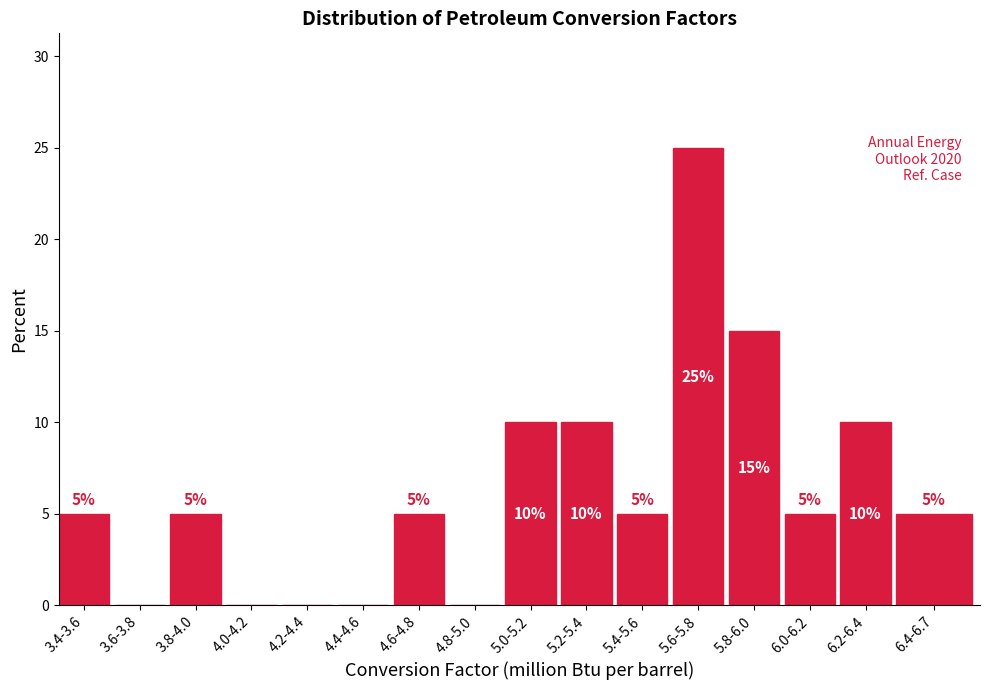

Reading right to left, extract all data points from this chart.

6.4-6.7=5	6.2-6.4=10	6.0-6.2=5	5.8-6.0=15	5.6-5.8=25	5.4-5.6=5	5.2-5.4=10	5.0-5.2=10	4.8-5.0=0	4.6-4.8=5	4.4-4.6=0	4.2-4.4=0	4.0-4.2=0	3.8-4.0=5	3.6-3.8=0	3.4-3.6=5